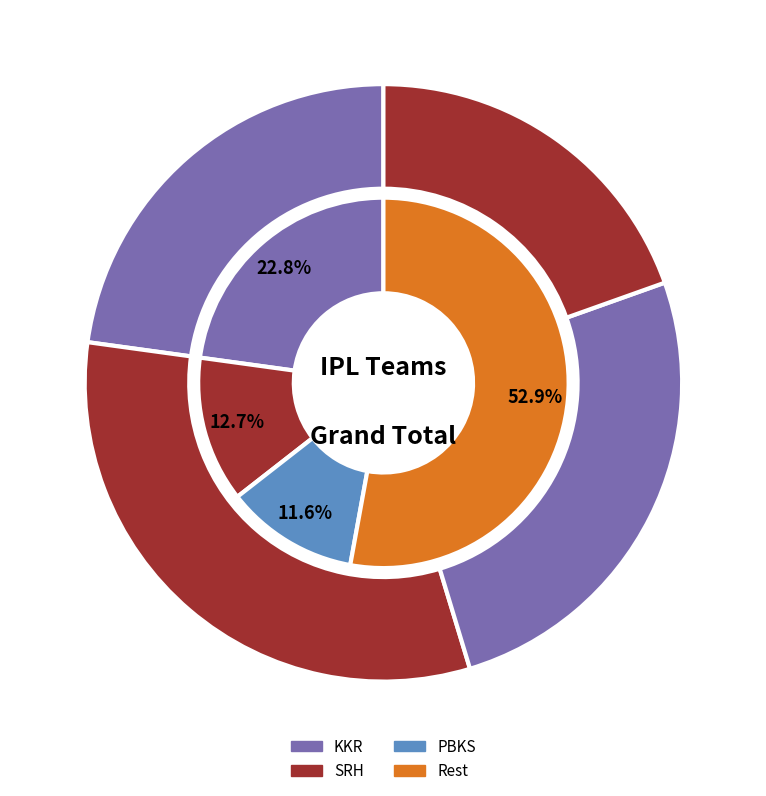

Does LSG account for over 50% of the chart?

No